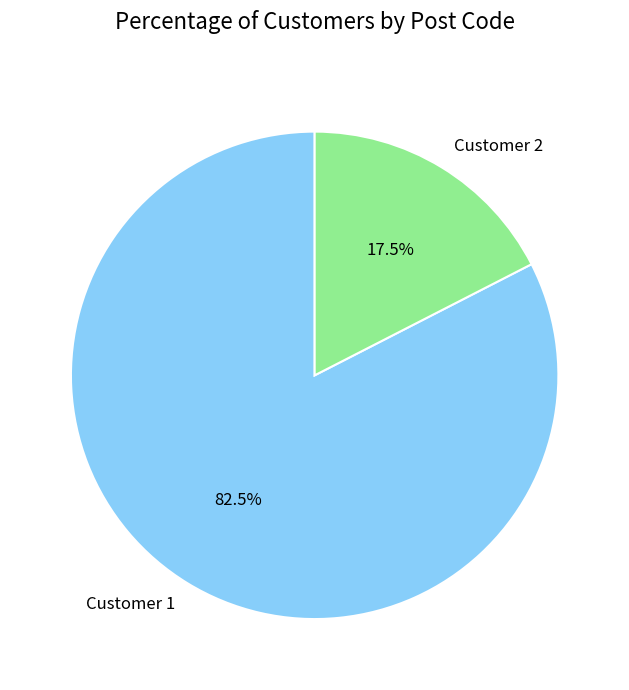

Is there a majority slice in this chart?

Yes